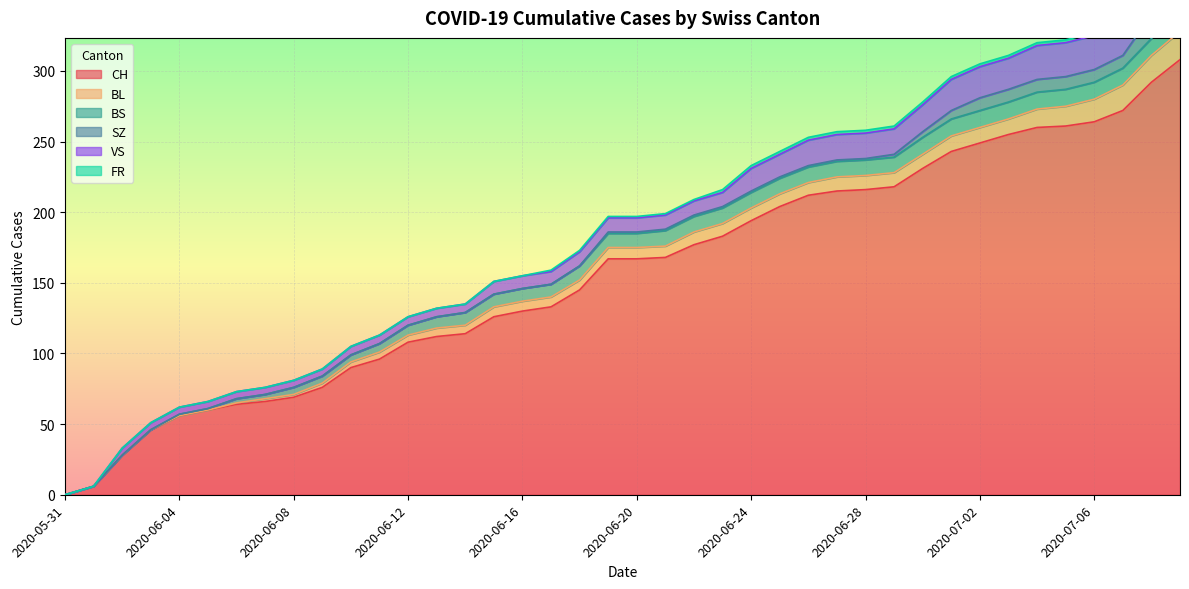

Reading left to right, extract all data points from this chart.

CH: 0	6	28	46	56	60	64	66	69	76	90	96	108	112	114	126	130	133	145	167	167	168	177	183	194	204	212	215	216	218	231	243	249	255	260	261	264	272	292	308
BL: 0	0	0	0	0	0	1	2	2	3	4	5	5	6	6	7	7	7	7	8	8	8	9	9	9	9	9	10	10	10	10	11	11	11	13	14	16	18	19	20
BS: 0	0	0	0	1	1	3	3	5	5	5	6	7	8	9	9	9	9	10	10	10	11	11	11	11	11	11	11	11	11	12	12	12	12	12	12	12	12	12	12
SZ: 0	0	0	0	0	0	0	0	0	0	0	0	0	0	0	0	0	0	0	1	1	1	1	1	1	1	1	1	1	2	4	6	9	9	9	9	9	9	17	17
VS: 0	0	5	5	5	5	5	5	5	5	6	6	6	6	6	9	9	9	10	10	10	10	10	10	16	16	18	18	18	18	19	22	22	22	24	24	24	26	29	31
FR: 0	0	0	0	0	0	0	0	0	0	0	0	0	0	0	0	0	1	1	1	1	1	1	2	2	2	2	2	2	2	2	2	2	2	2	2	2	2	2	2